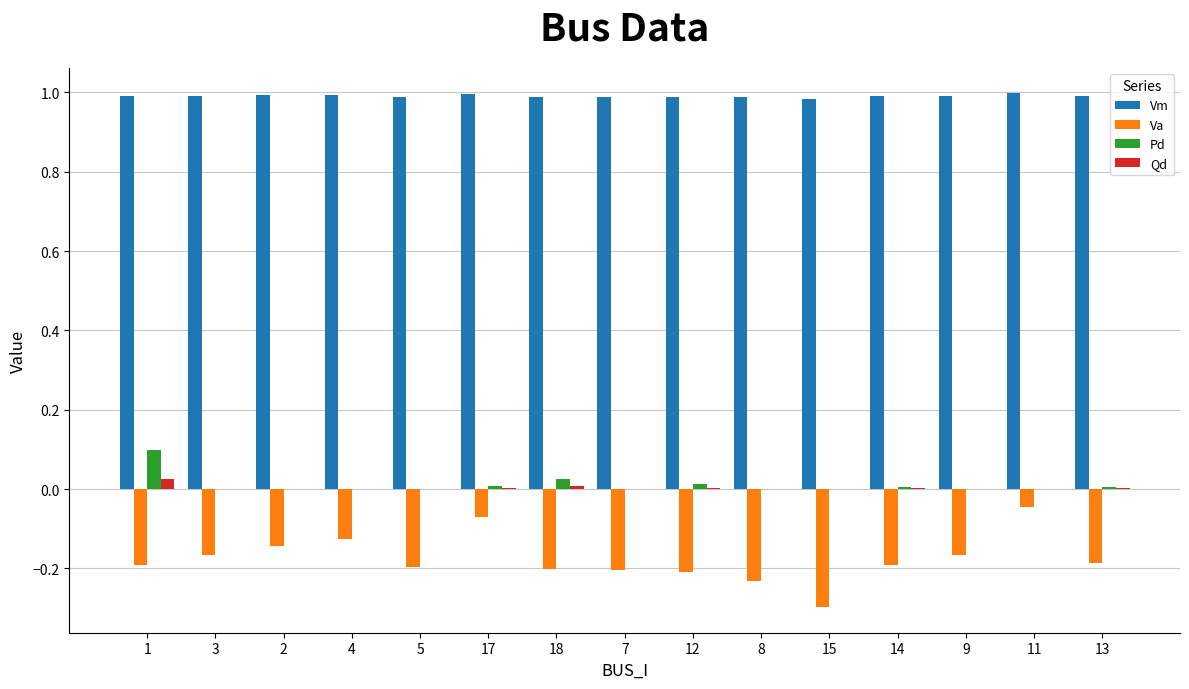

How many groups of bars are there?

15